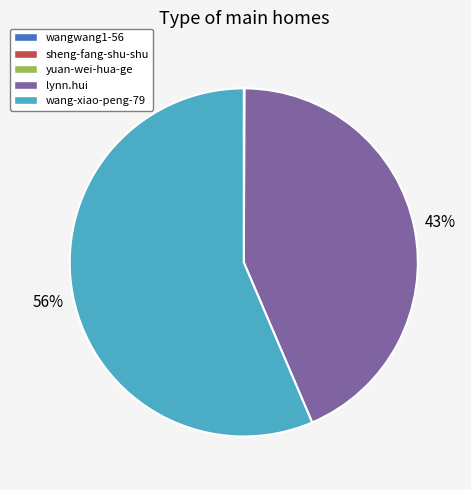

Is it true that wang-xiao-peng-79 is 56% of the pie?

True